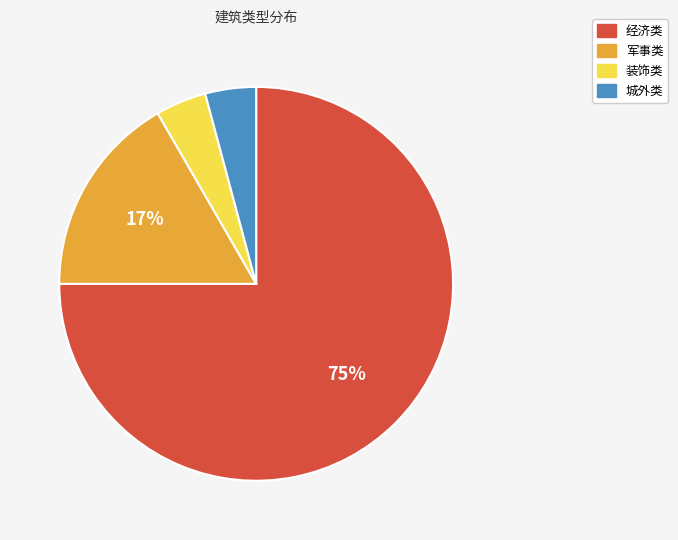

Between 城外类 and 经济类, which is larger?

经济类